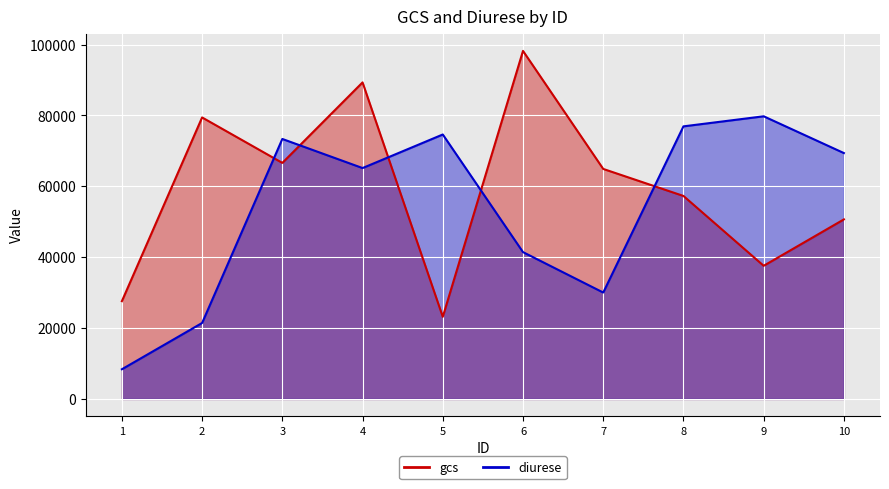

The gcs series shows 98223 at 6. True or false?

True